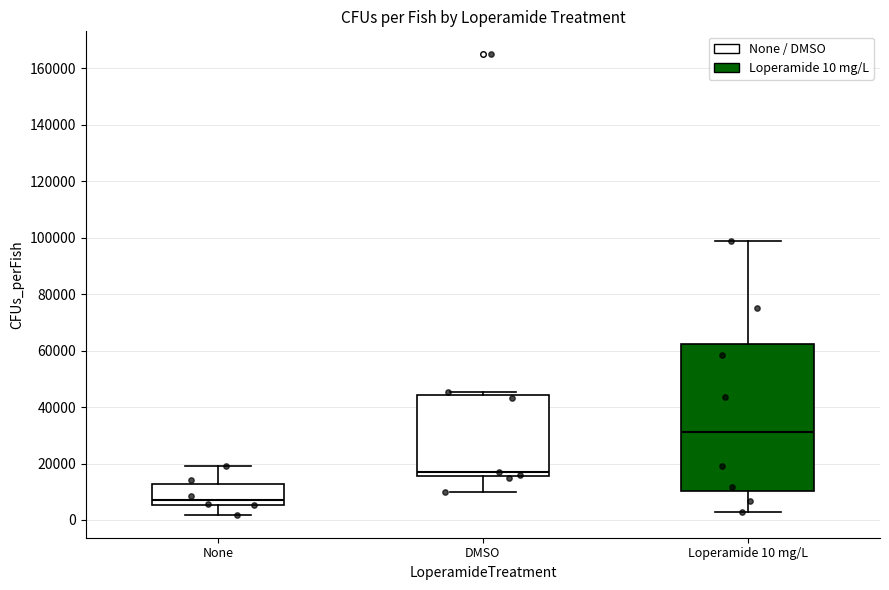

Which box is the tallest, from its lower edge to its upper edge?

Loperamide 10 mg/L